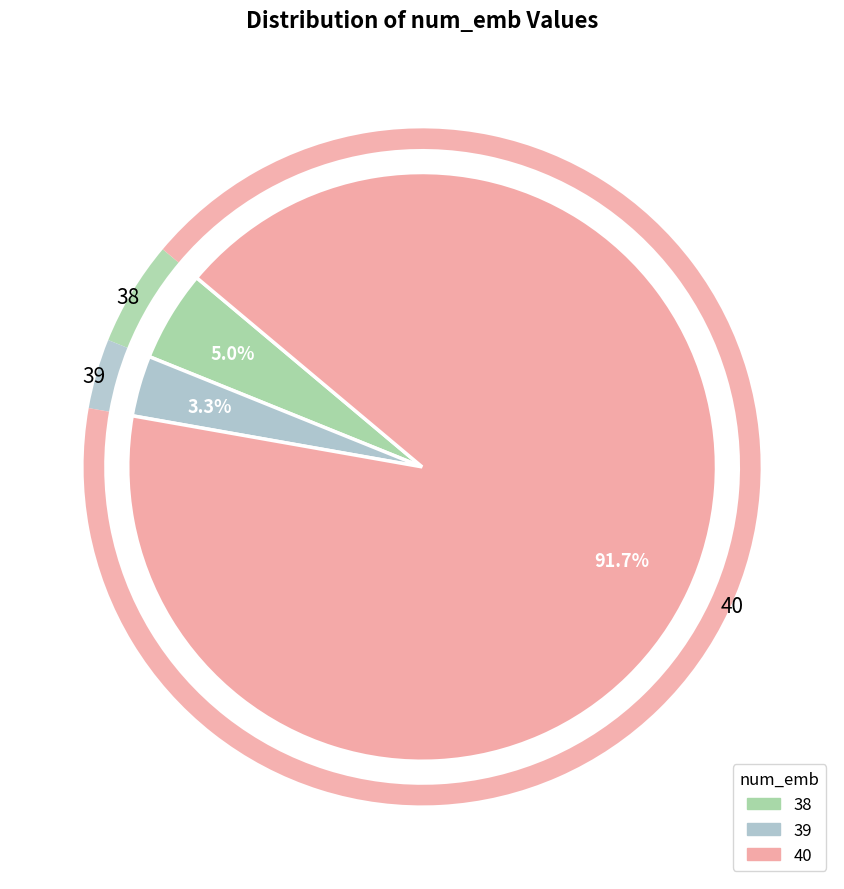

Rank the categories by value from highest to lowest.

40, 38, 39